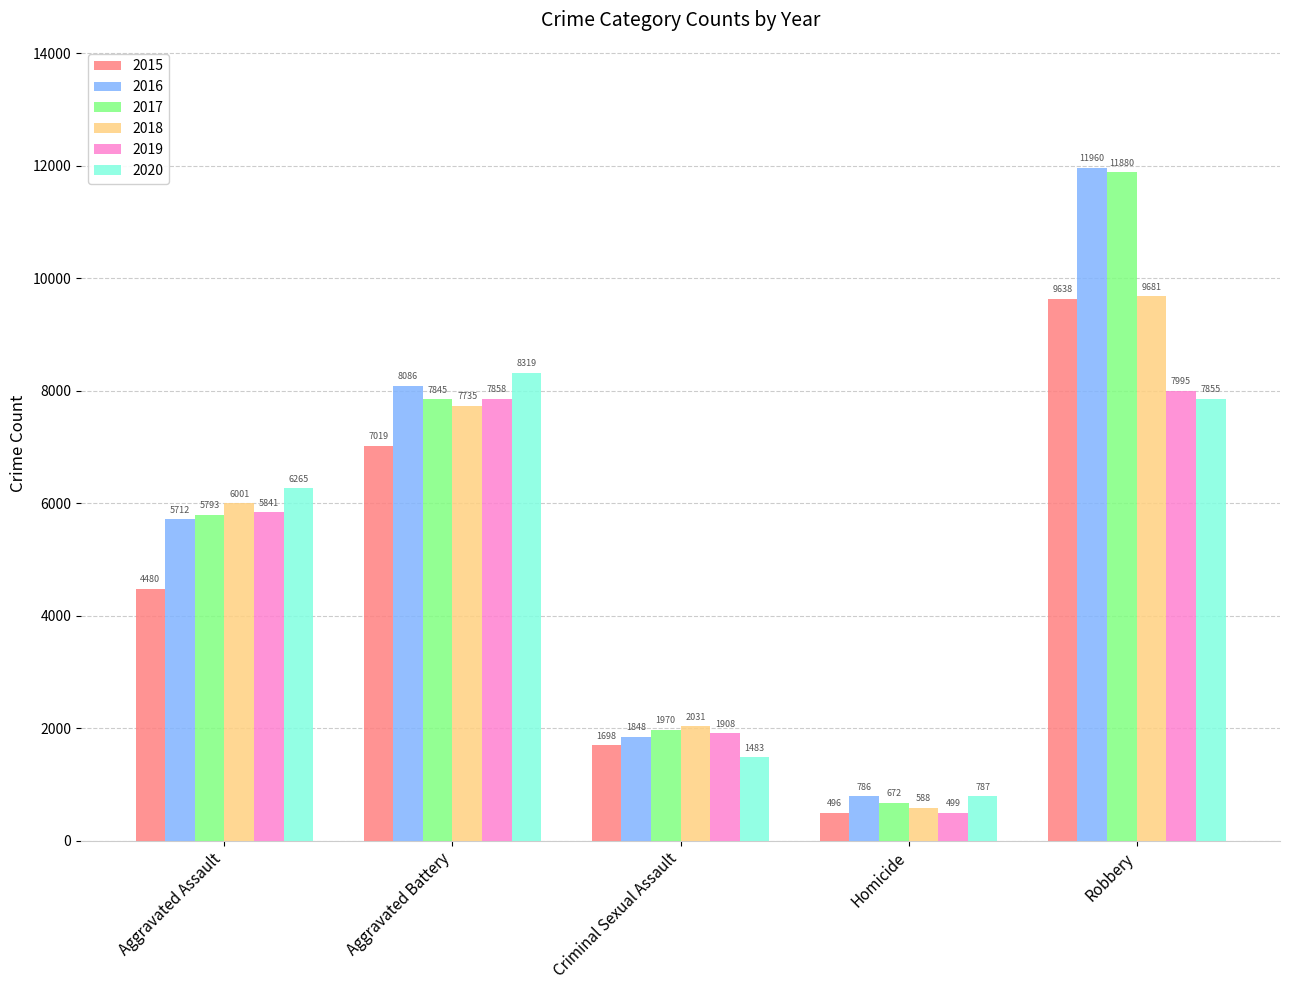

Which series changed the most between Aggravated Battery and Criminal Sexual Assault?

2020